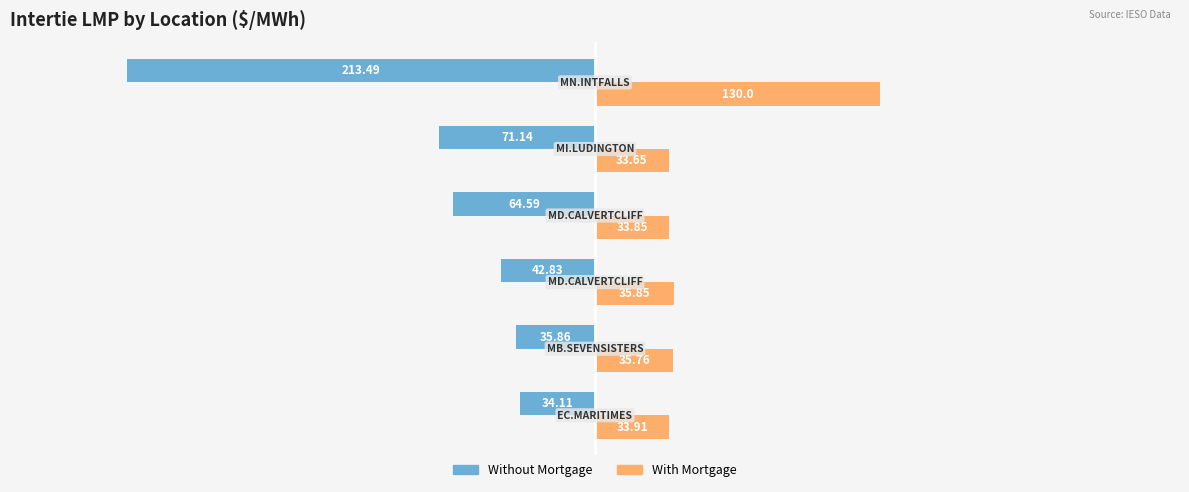

Which series has the largest total across all categories?

With Mortgage